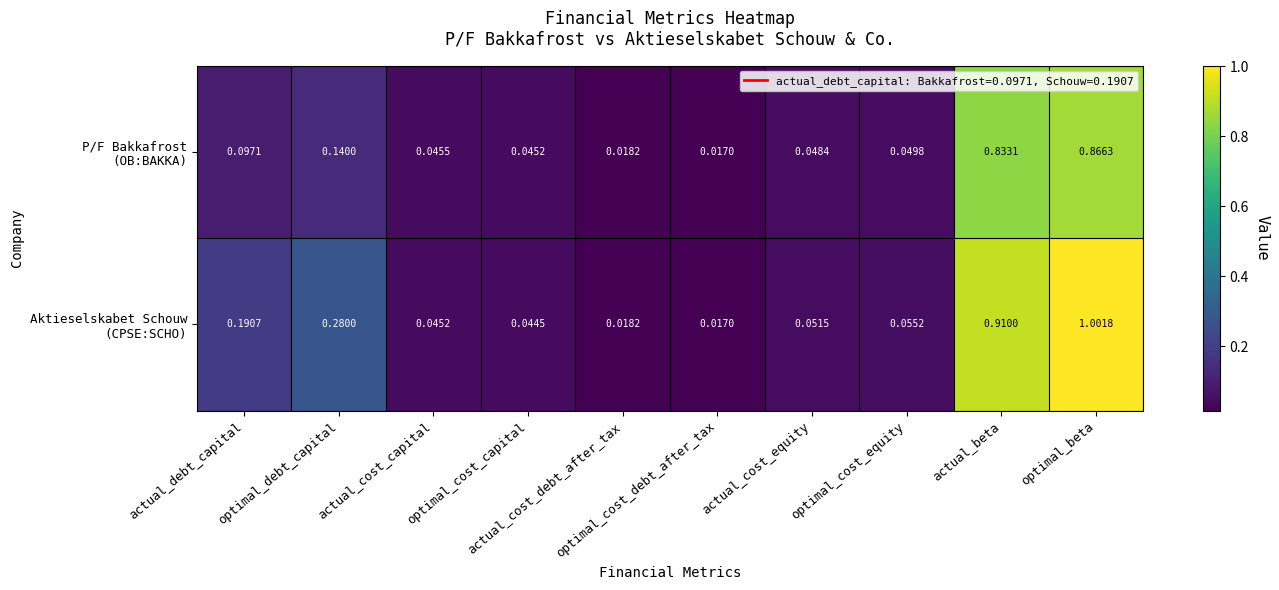

What is the total value across all series at optimal_debt_capital?

0.4